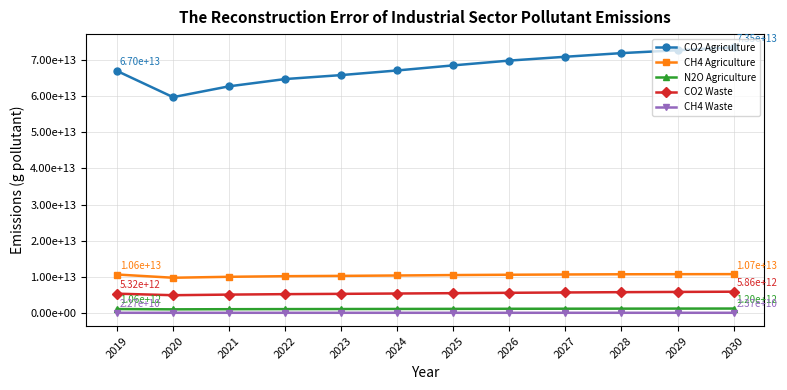

Which series has the largest range (max minus min)?

CO2 Agriculture